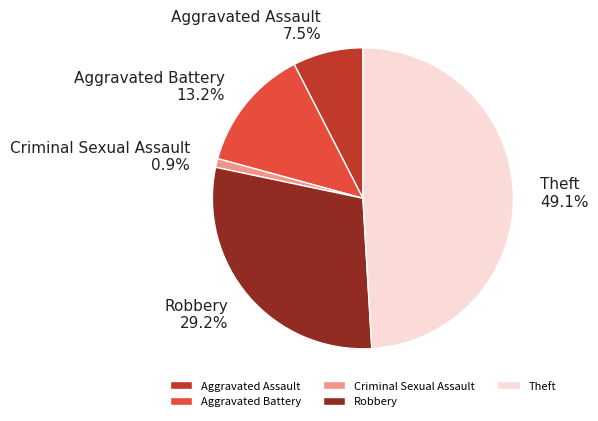

Does Robbery represent more than half of the total?

No